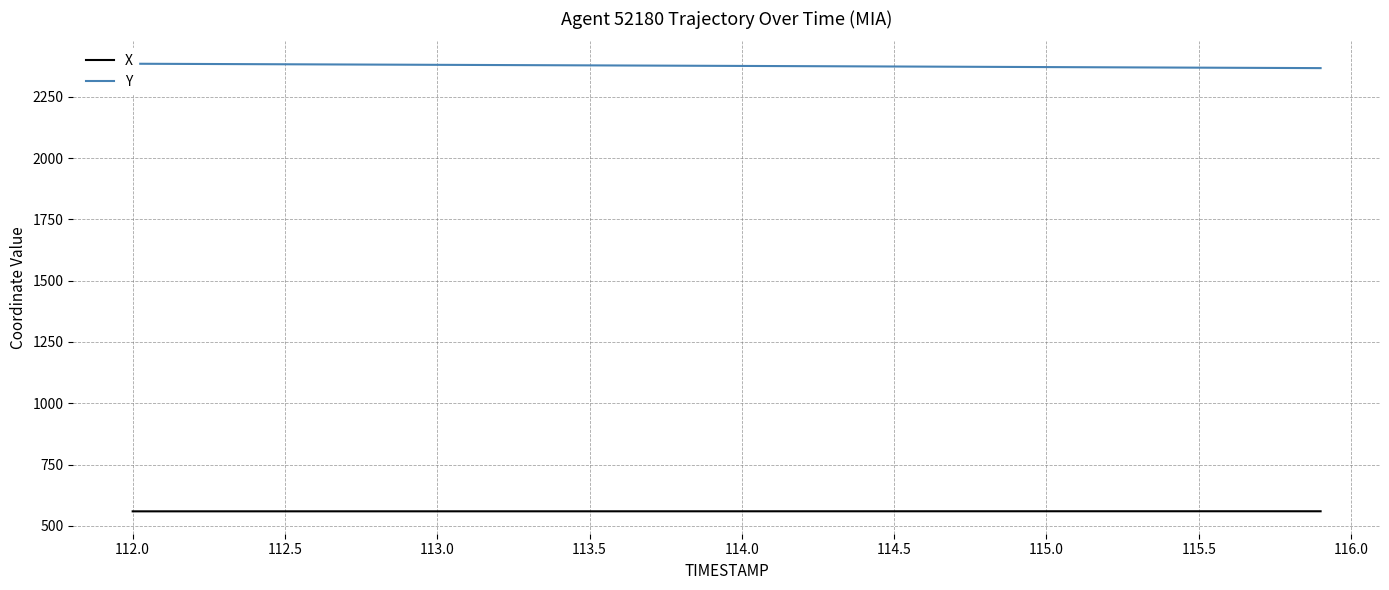

Rank the series by their average value, from lowest to highest.

X, Y